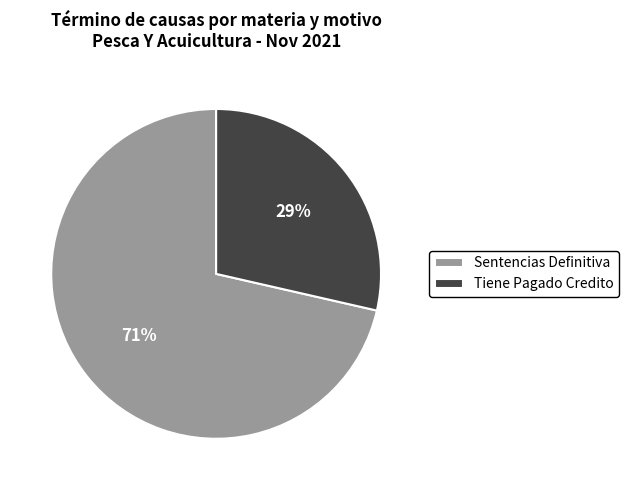

Which category has the biggest portion of the pie?

Sentencias Definitiva